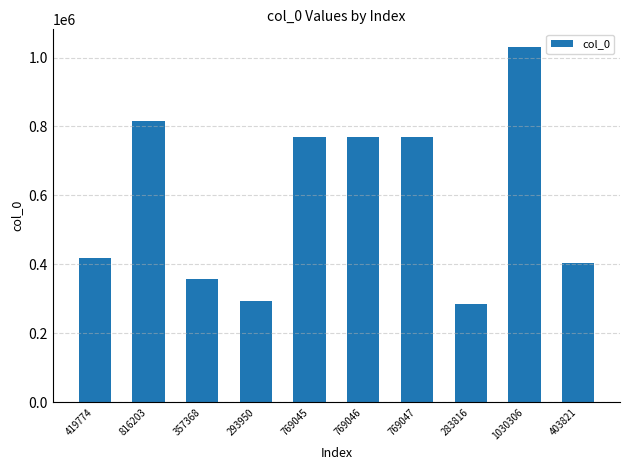

Count the number of data series in this chart.

1